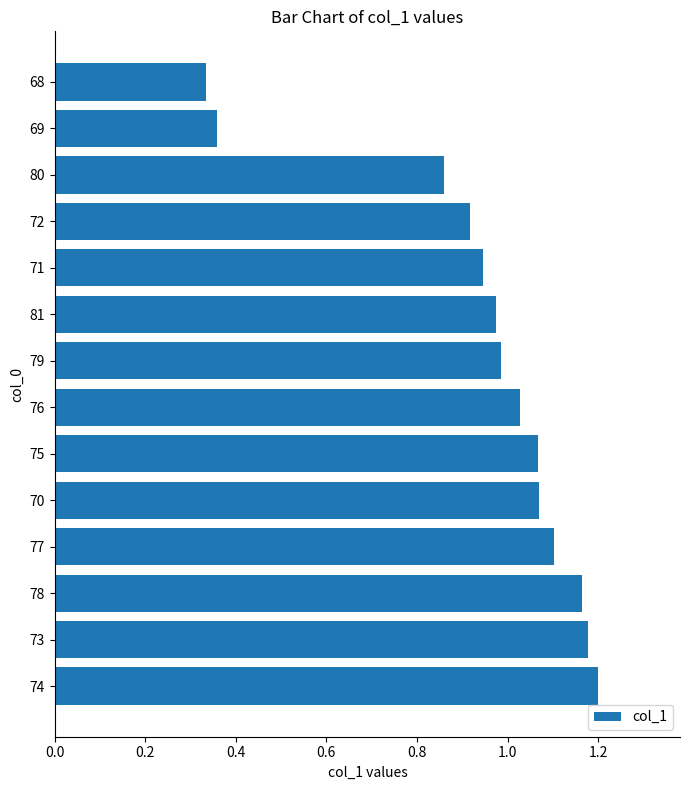

The chart shows a value of 1.9 at 75. True or false?

False